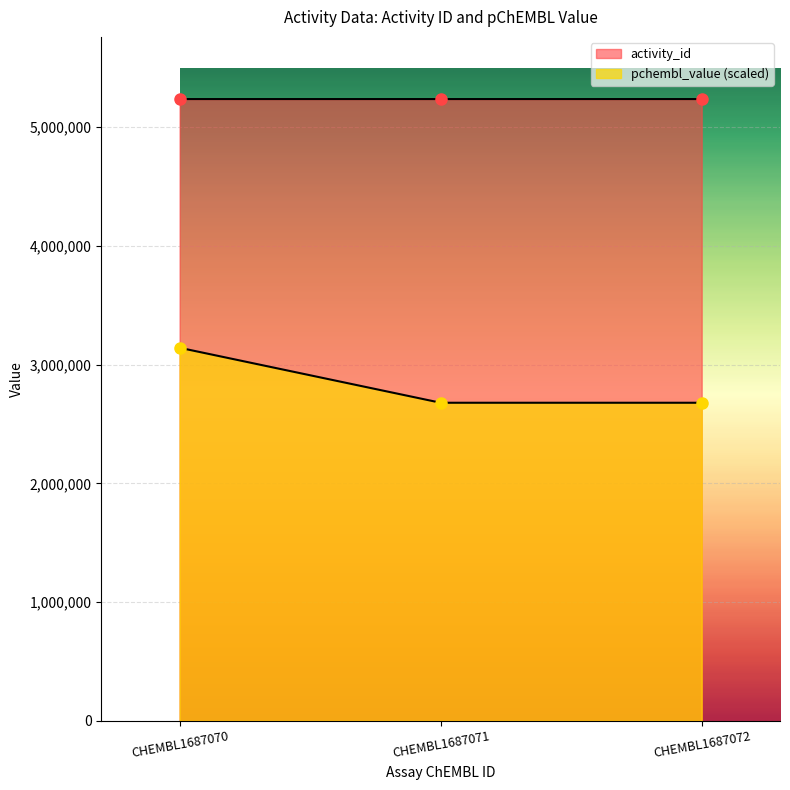

What is the greatest value displayed?

5235612.0